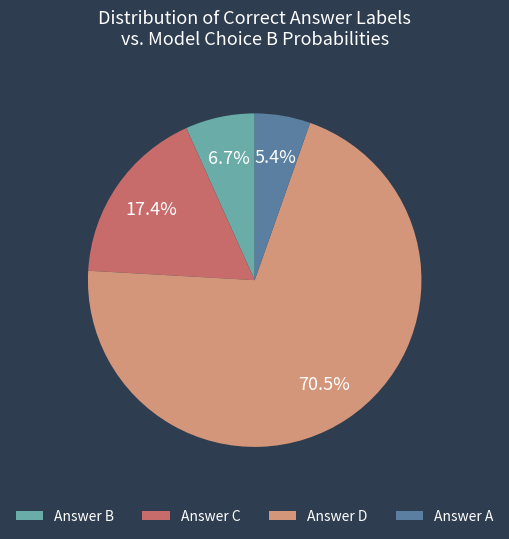

Rank the categories by value from highest to lowest.

Answer D, Answer C, Answer B, Answer A